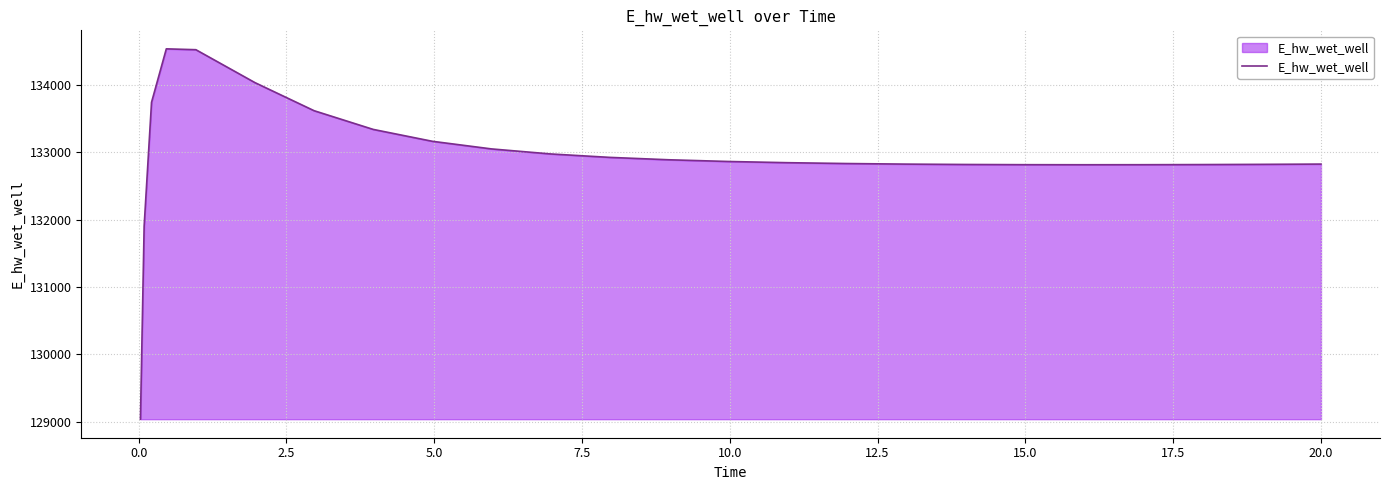

What is the maximum value shown in the chart?

134537.5